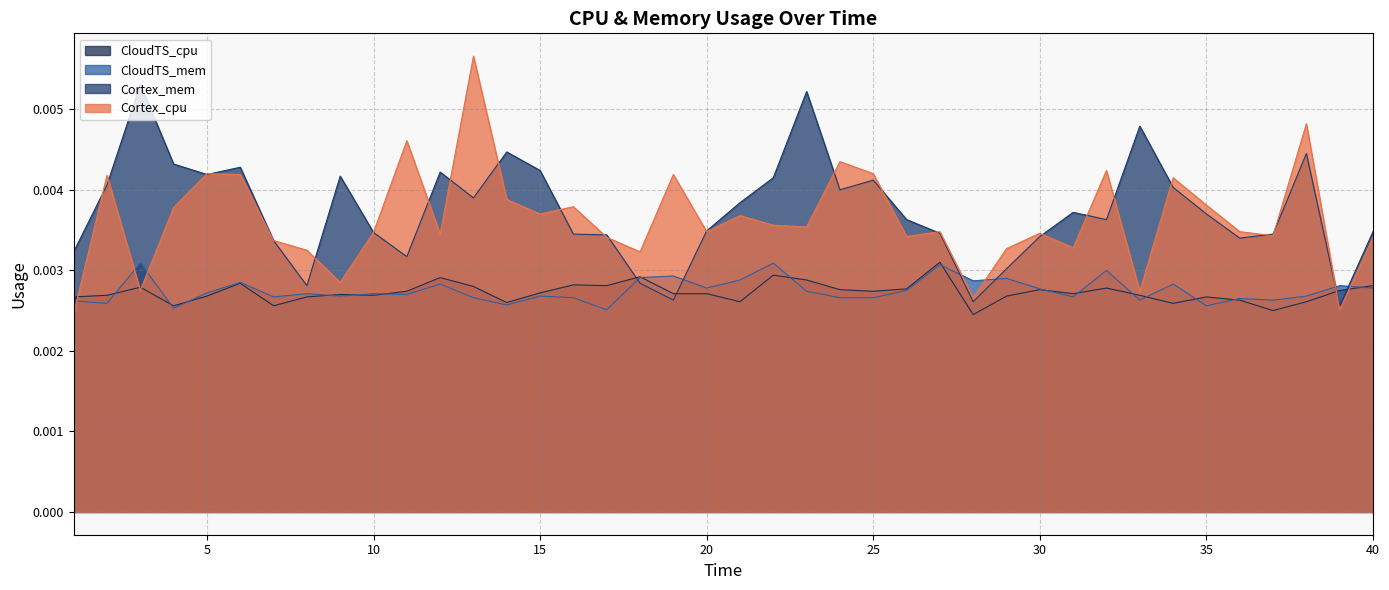

Count the number of categories in the chart.

40